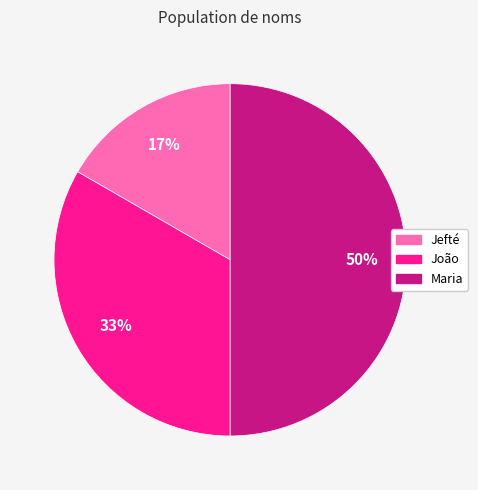

What percentage is the Jefté slice, to the nearest percent?

17%